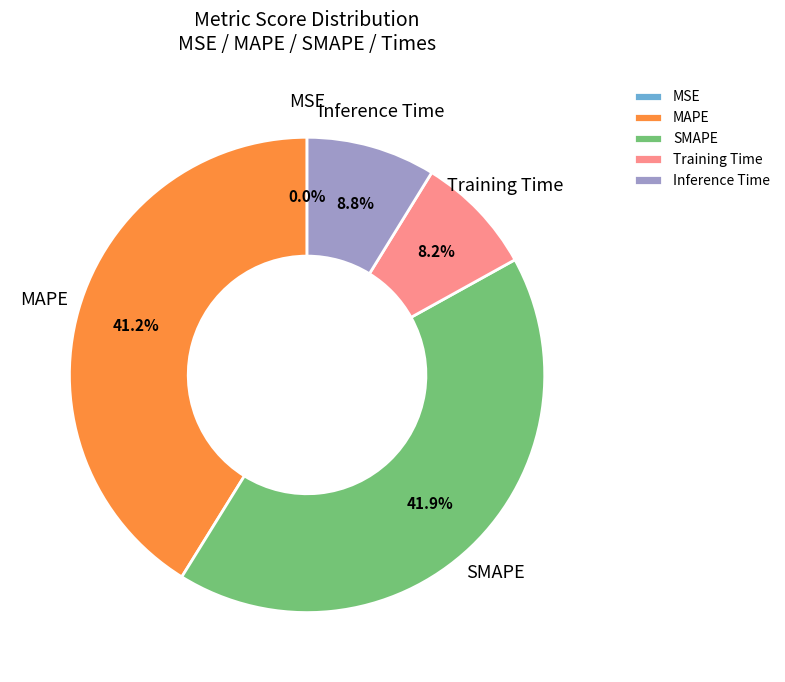

Which slice is the largest?

SMAPE